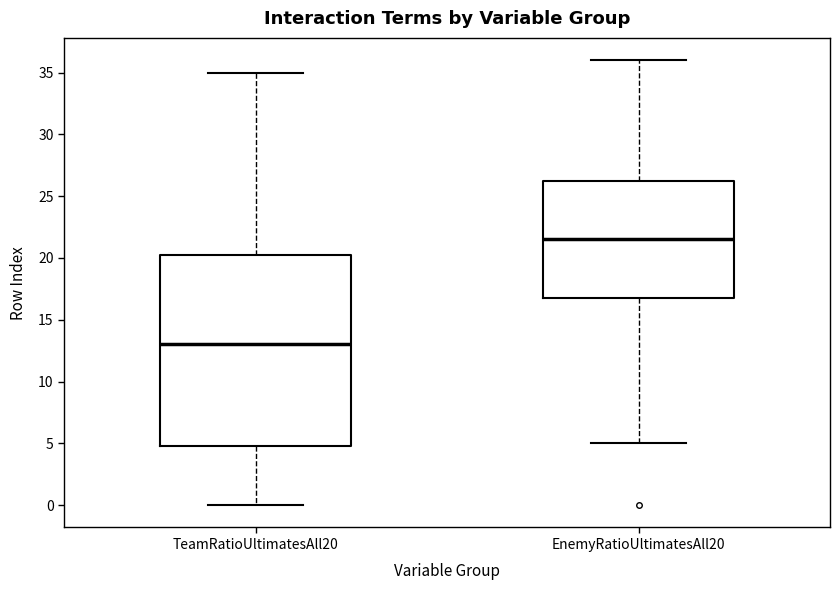

Which box has the highest median line?

EnemyRatioUltimatesAll20